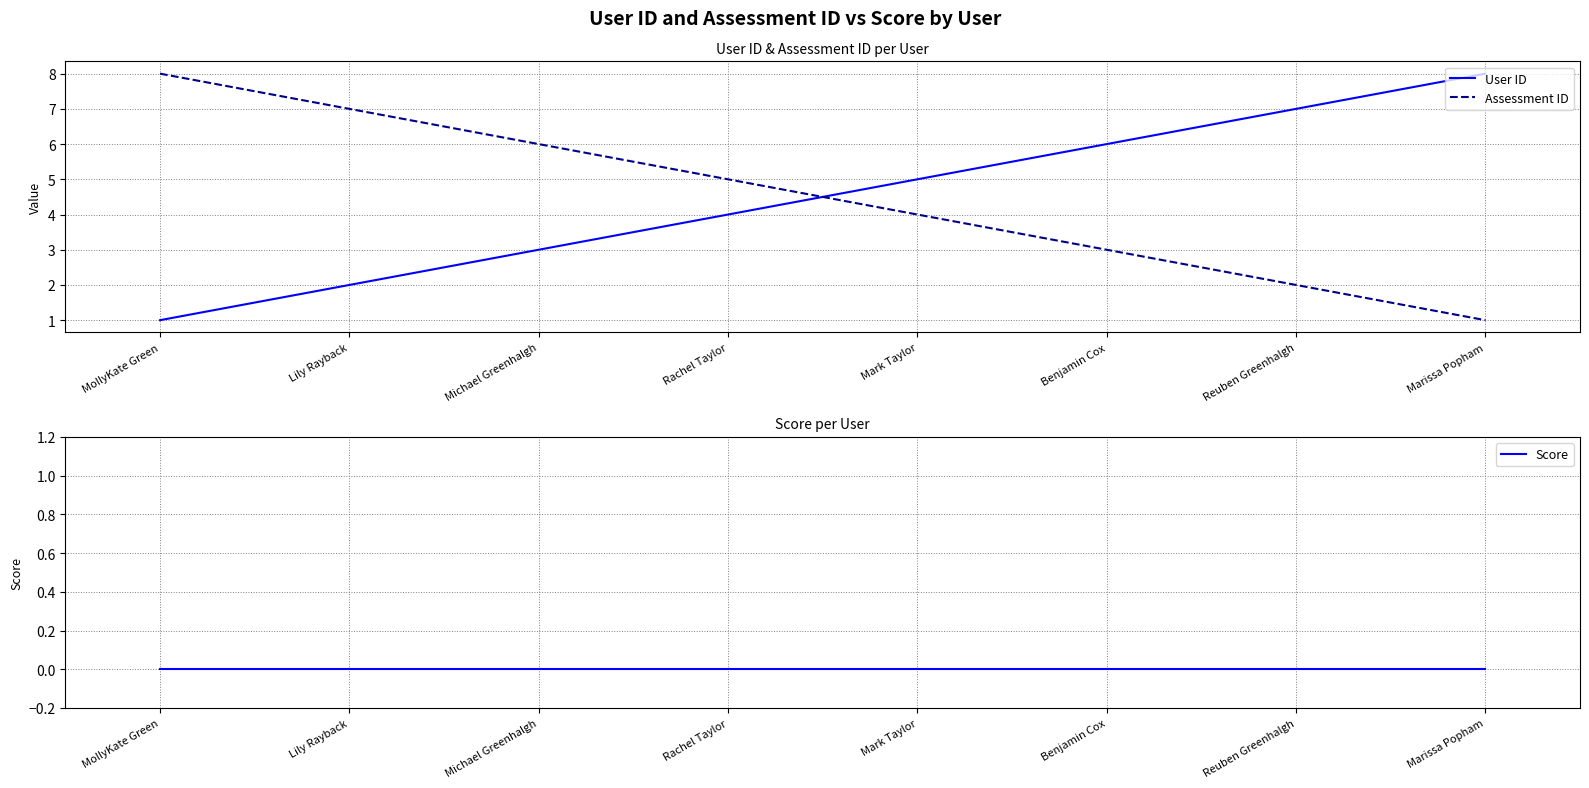

Which series changed the most between MollyKate Green and Benjamin Cox?

User ID